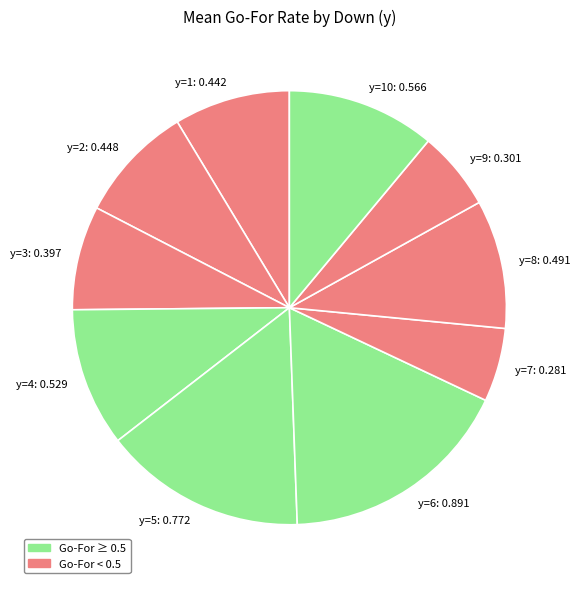

Approximately how many times larger is the value at y=10: 0.566 compared to y=3: 0.397?

1.4